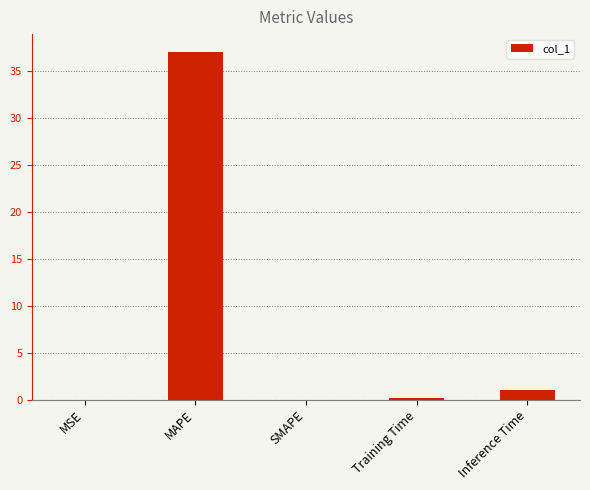

Is it true that the value at MAPE is 49.6?

False